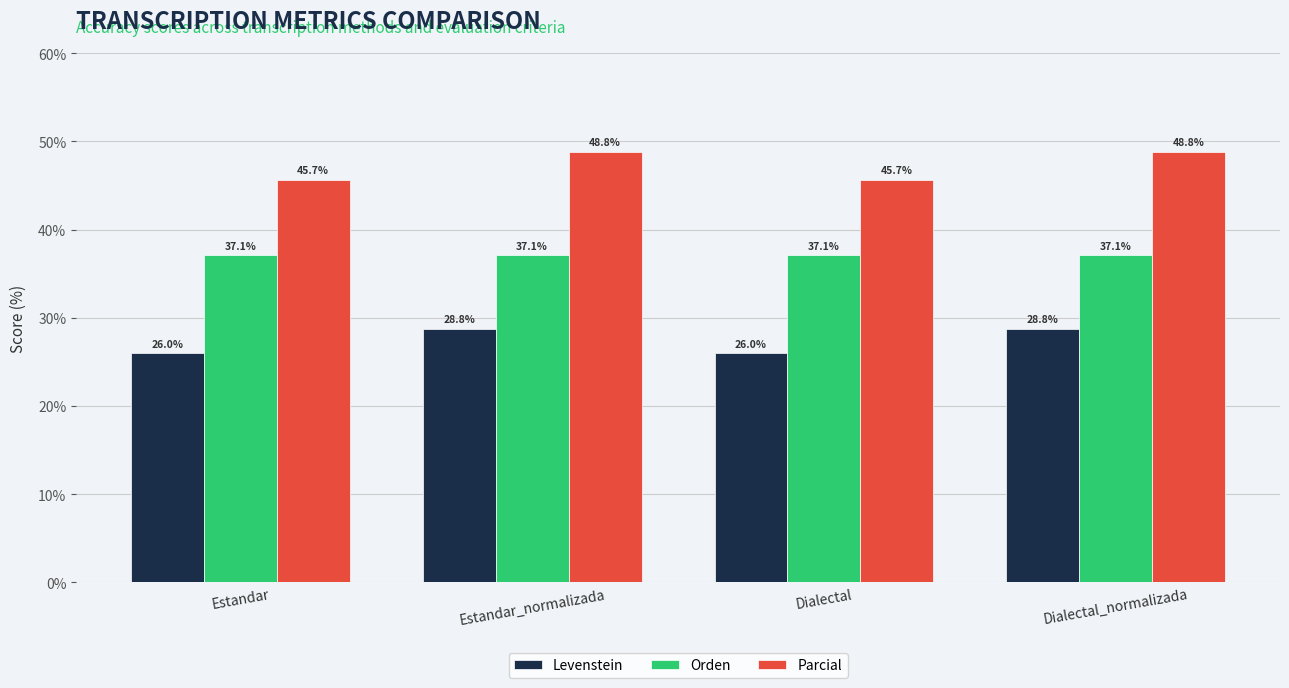

Is it true that Parcial equals 10.5 at Dialectal_normalizada?

False